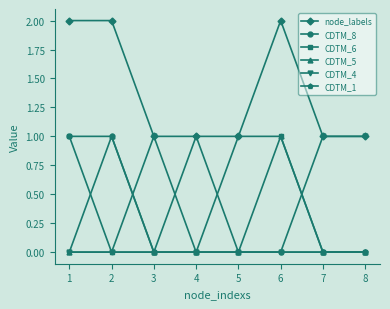

What is the value of the CDTM_6 point at the 6th from the left?

1